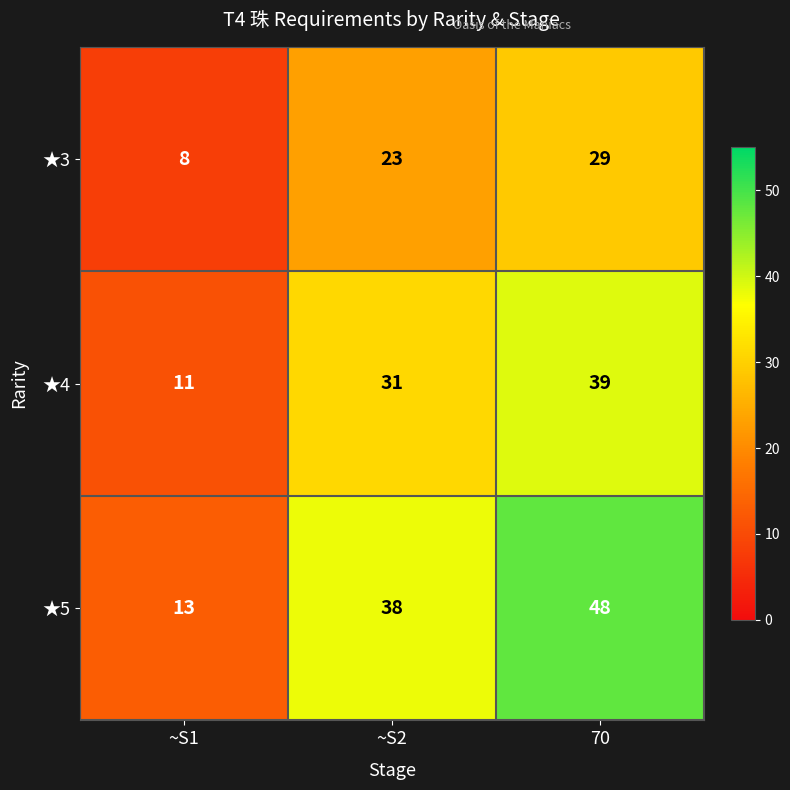

What is the sum of the ★5 values at ~S1 and 70?

61